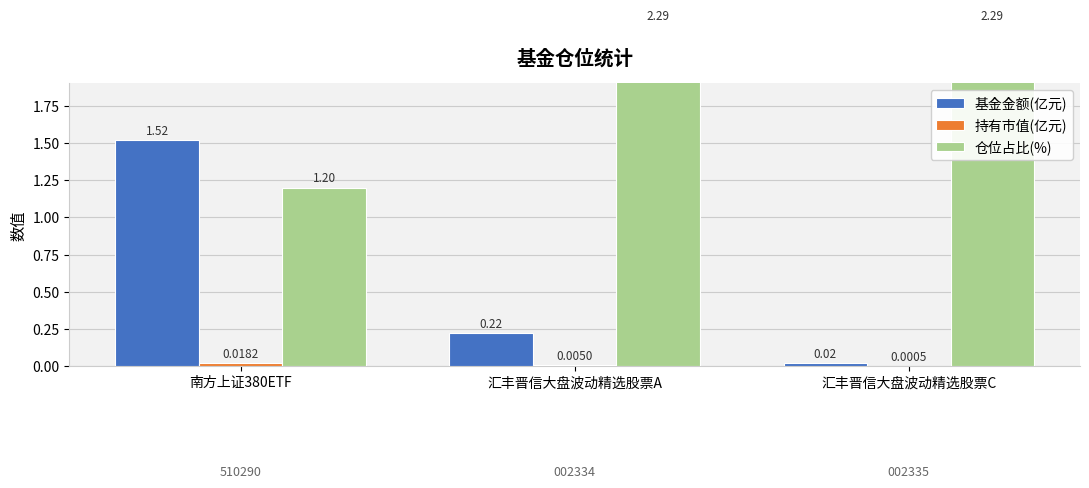

Where does the 仓位占比(%) series first go above 2?

汇丰晋信大盘波动精选股票A